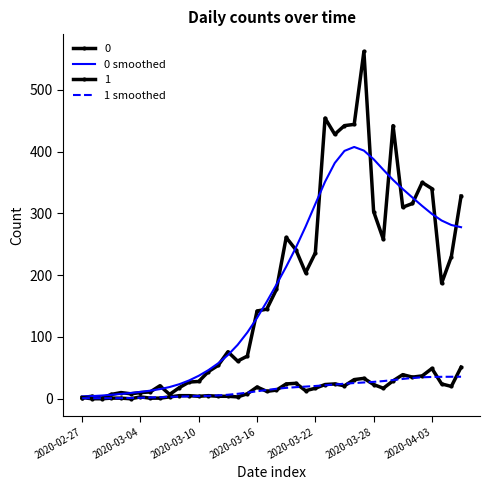

What is the label of the 40th point from the right?

2020-02-27